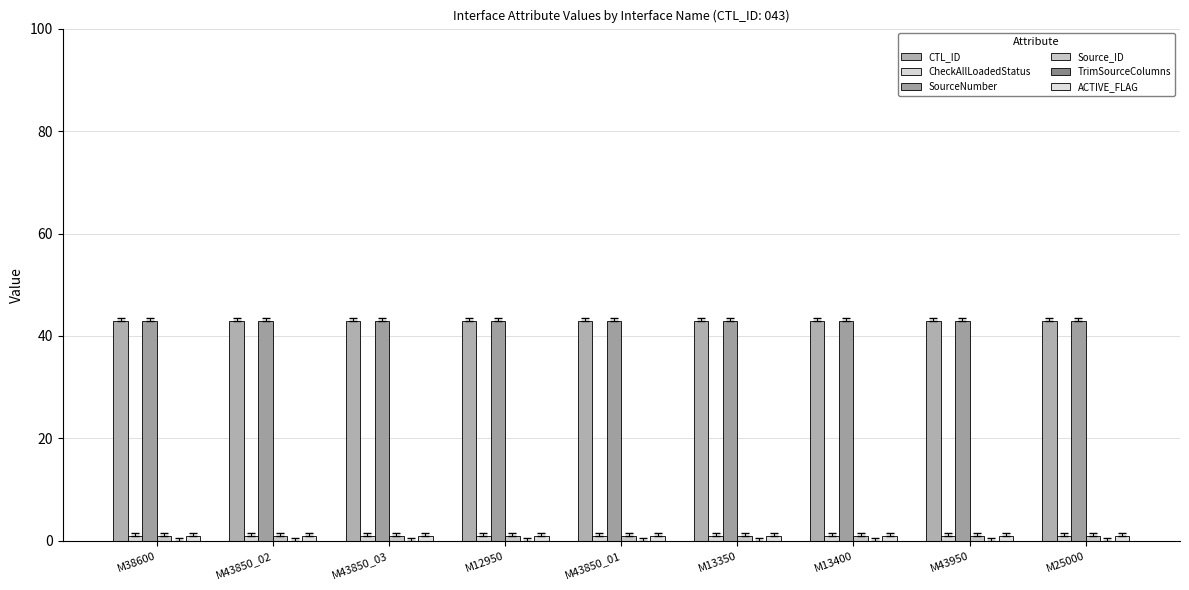

At which category does the chart reach its peak across all series?

M38600